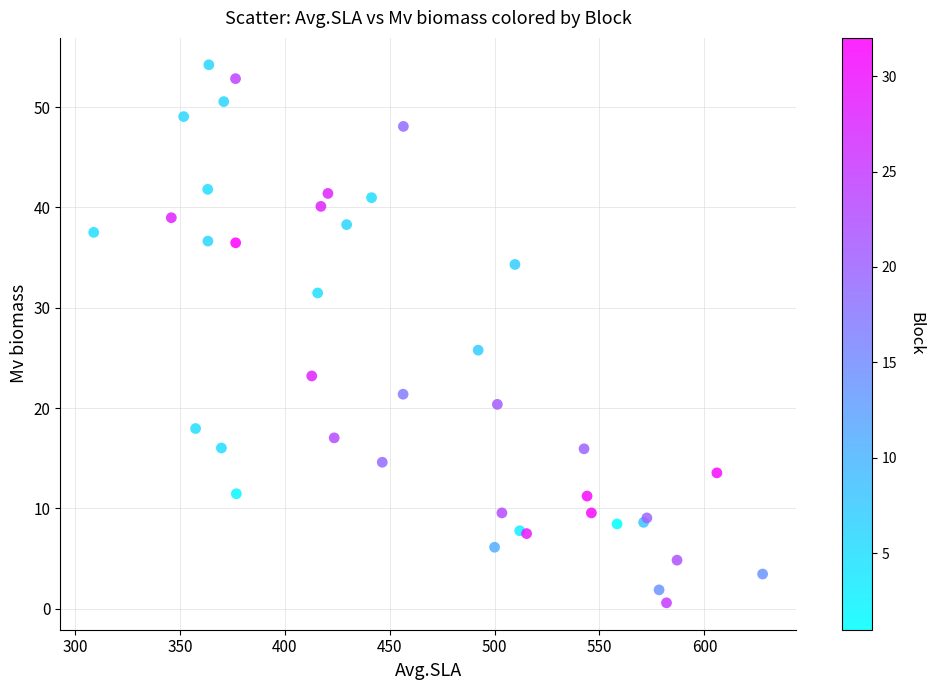

What Y value in the scatter plot is closest to 27?

25.8